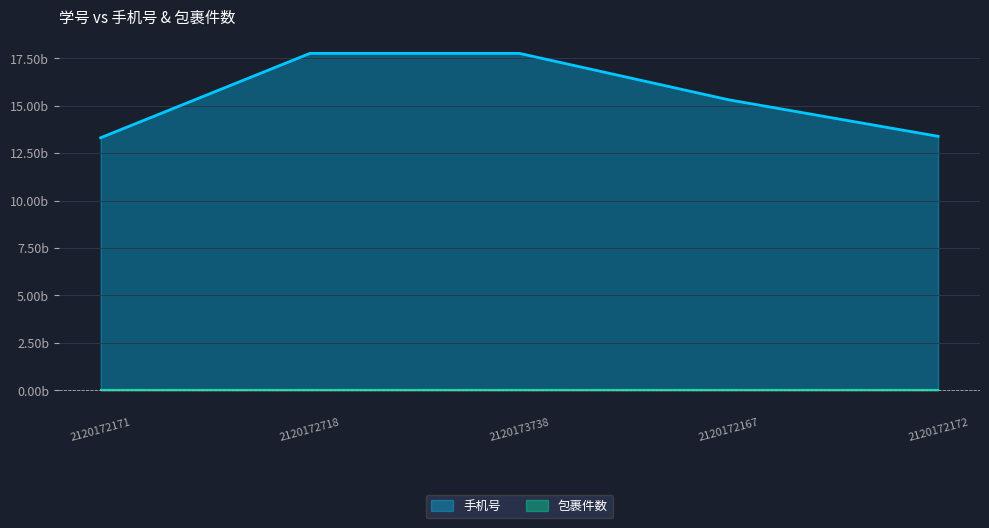

List the labels in order of value, smallest first.

2120172171, 2120172172, 2120172167, 2120172718, 2120173738